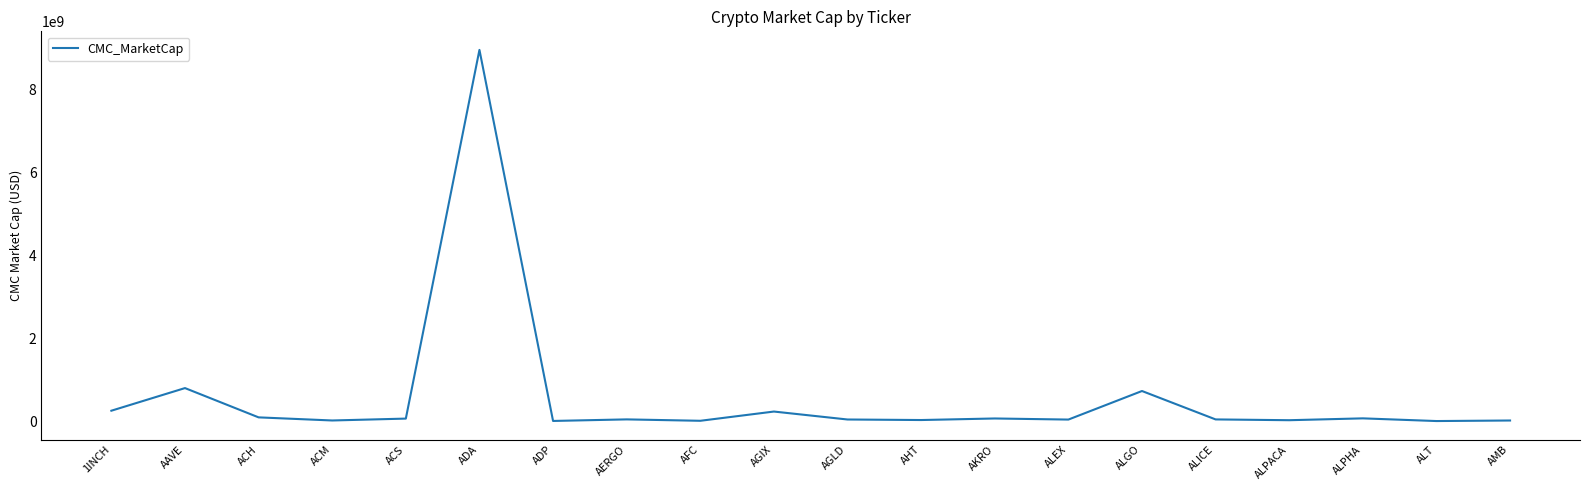

Count the number of values greater than 40010940.

10